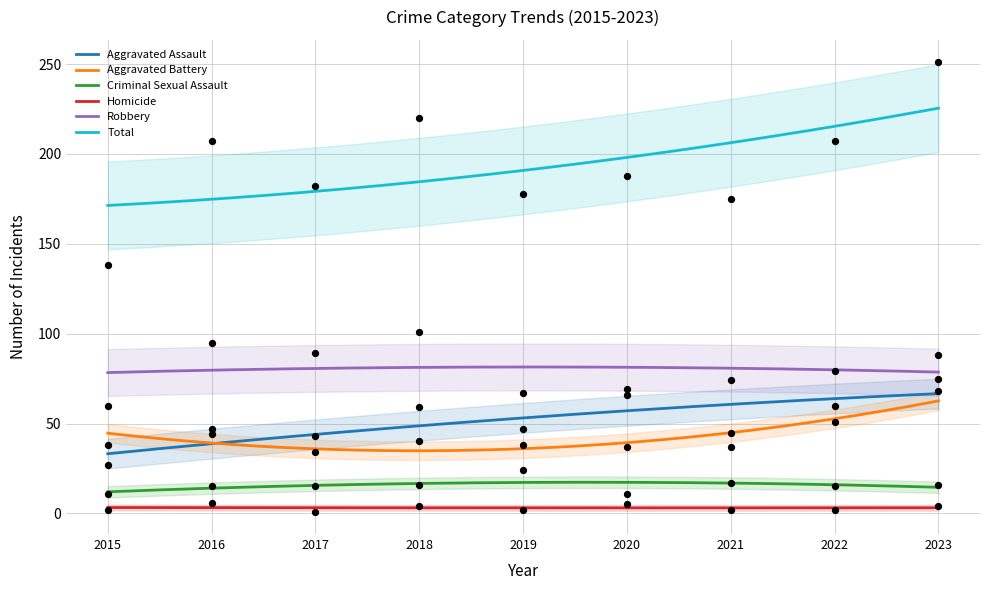

Which series contains the lowest Y value?

Homicide